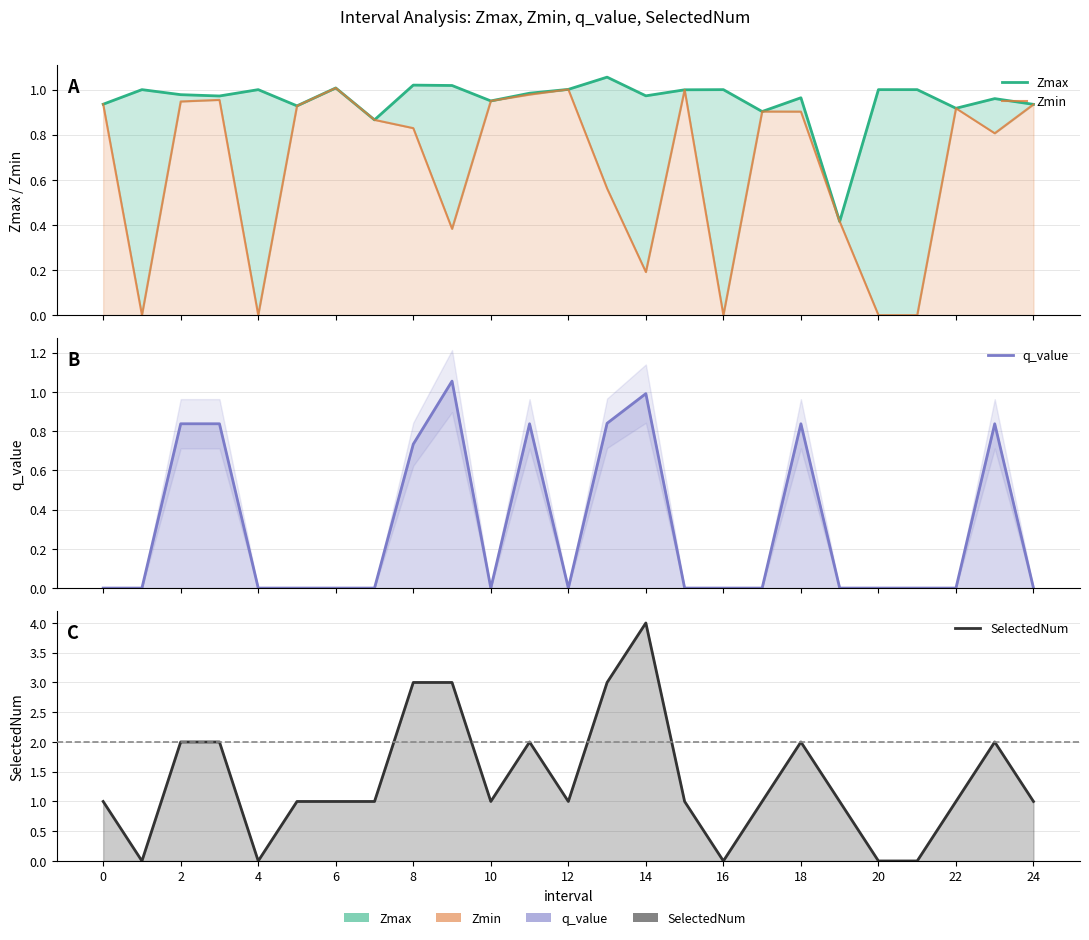

Rank the series by their average value, from lowest to highest.

q_value, Zmin, Zmax, SelectedNum